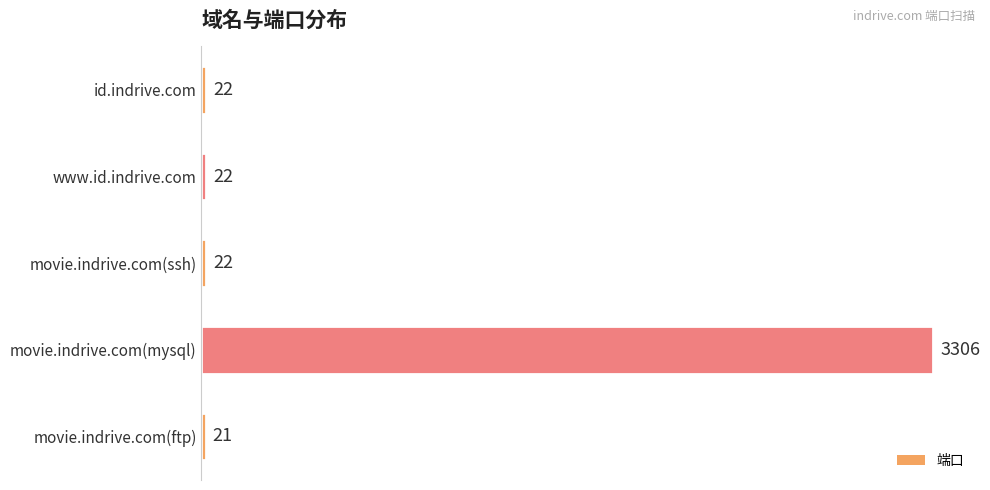

True or false: the data shows 22 at id.indrive.com.

True